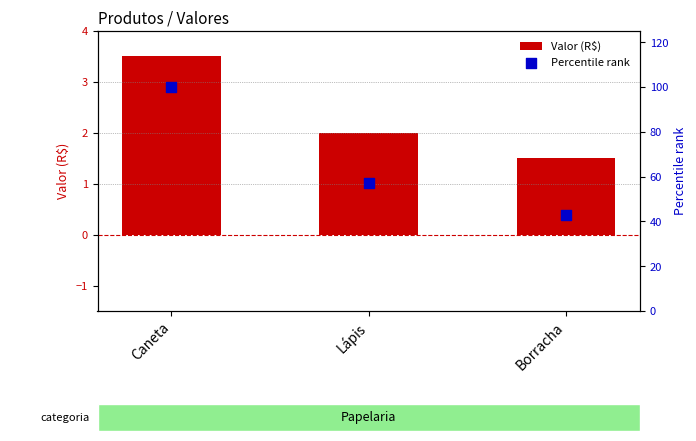

What is the total value across all series at Caneta?

103.5